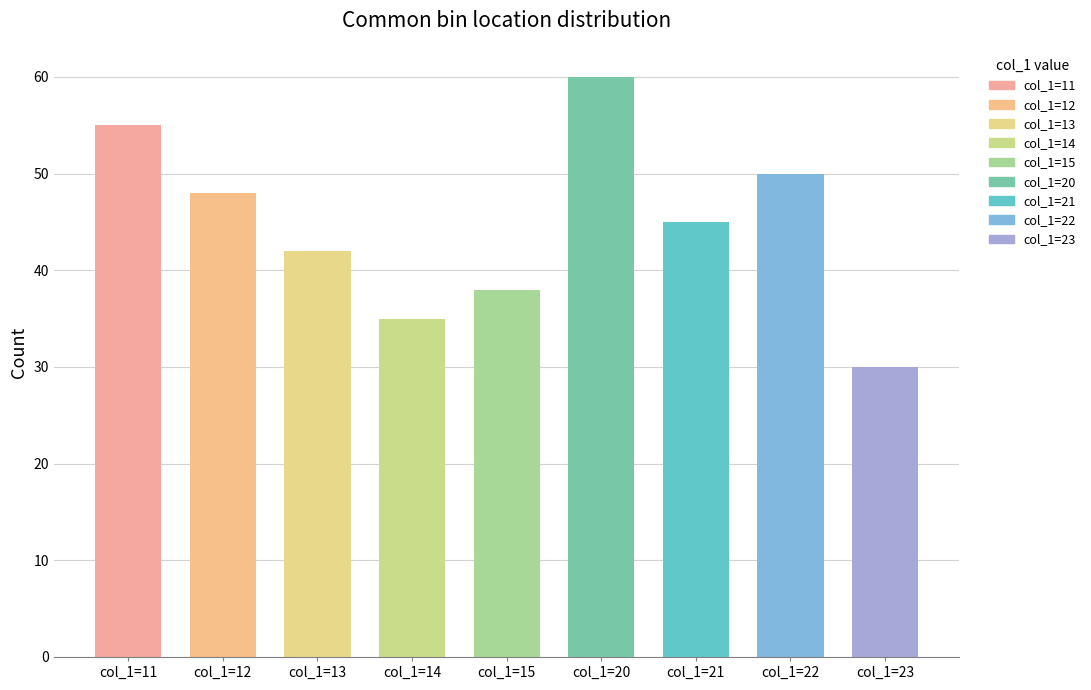

Does the chart contain stacked bars?

No